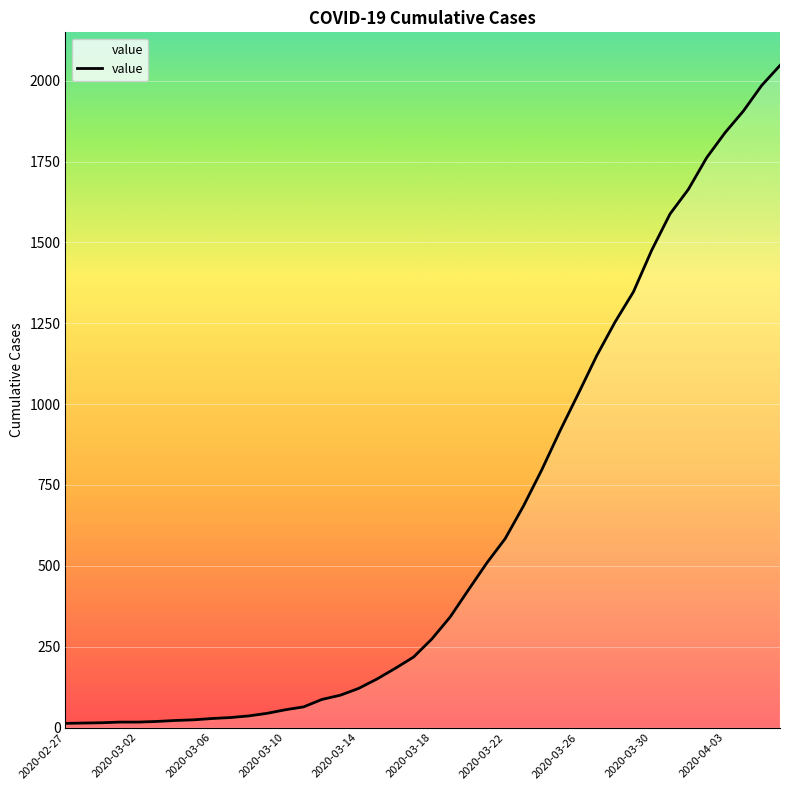

What is the greatest value displayed?

2047